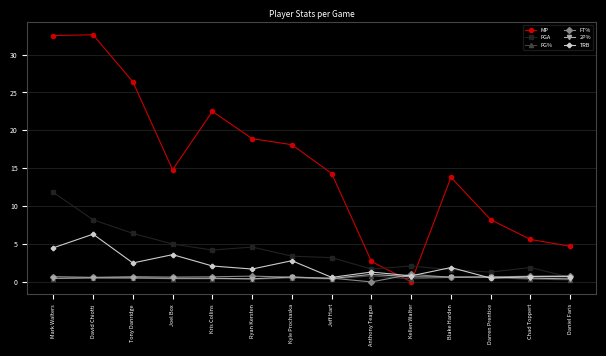

At which category does TRB reach its first local valley?

Tony Danridge